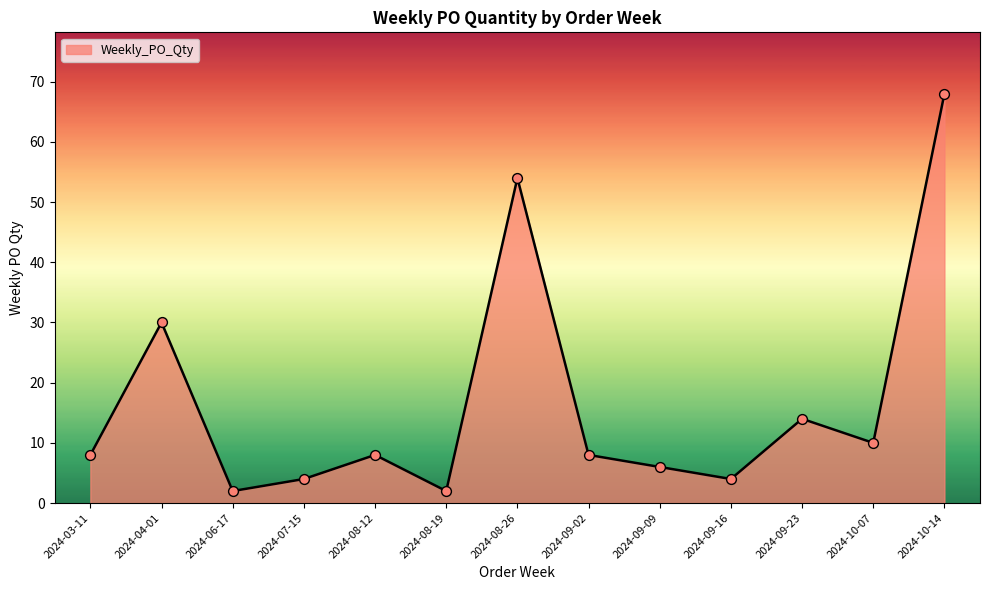

Between 2024-09-16 and 2024-09-02, which is larger?

2024-09-02